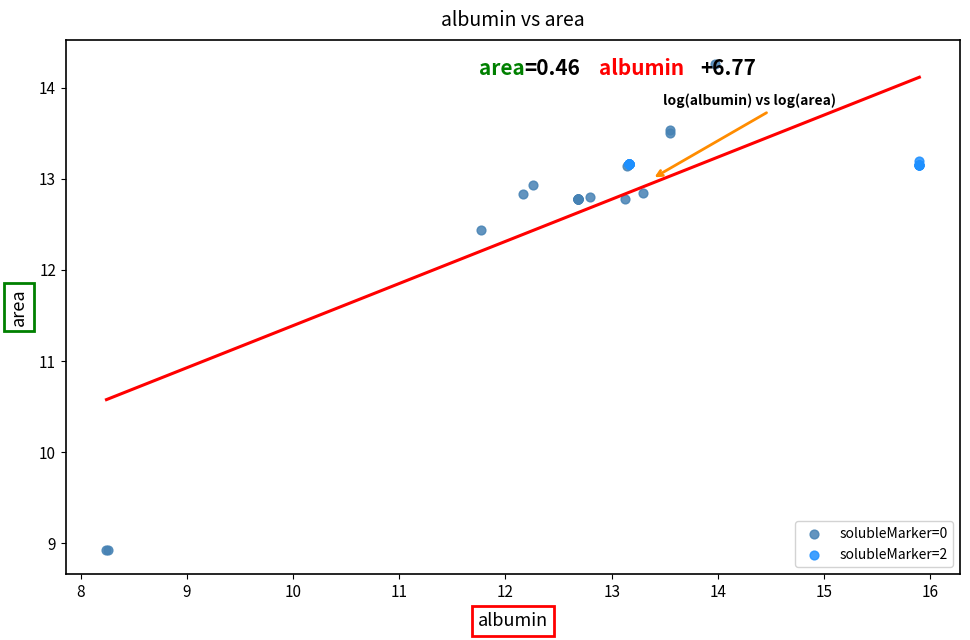

Which series has the widest spread of Y values?

solubleMarker=0